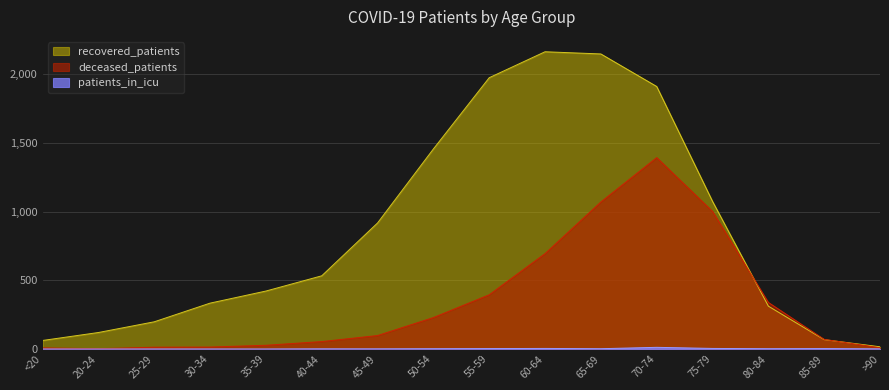

Which series has the widest spread of values?

recovered_patients